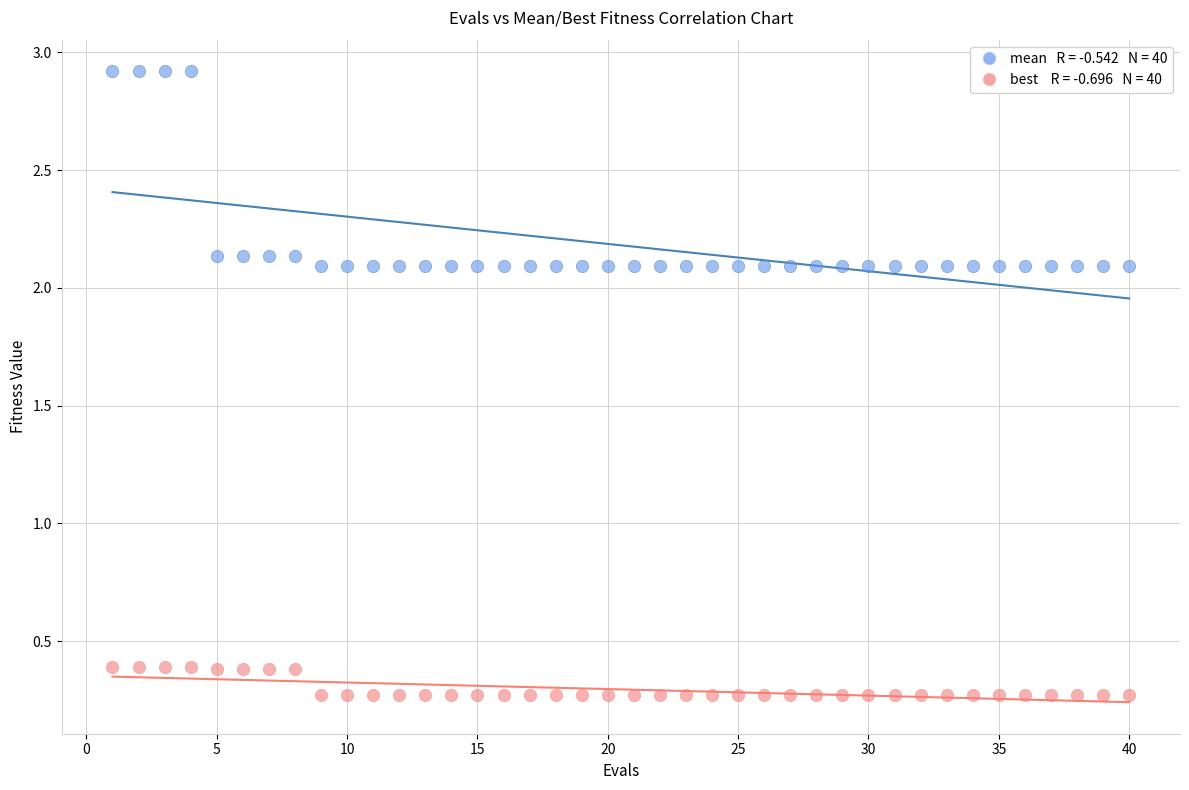

Across all data points, what is the range of X values (max minus min)?

39.0